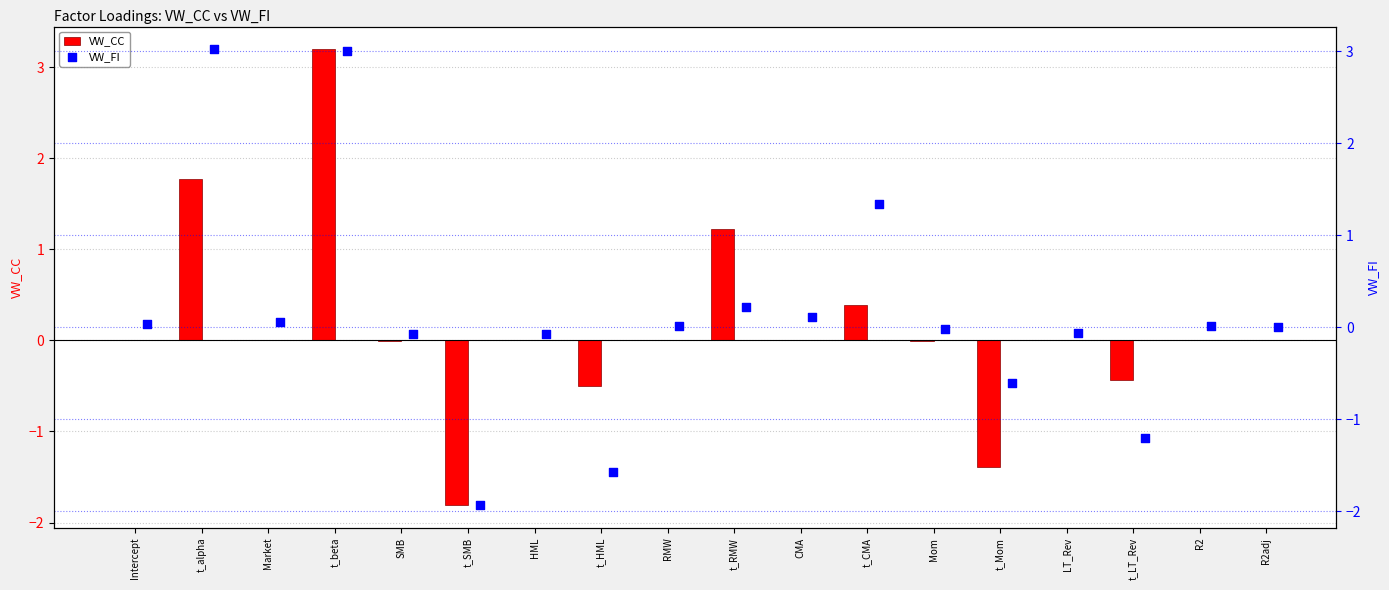

Which series has the largest total across all categories?

VW_CC